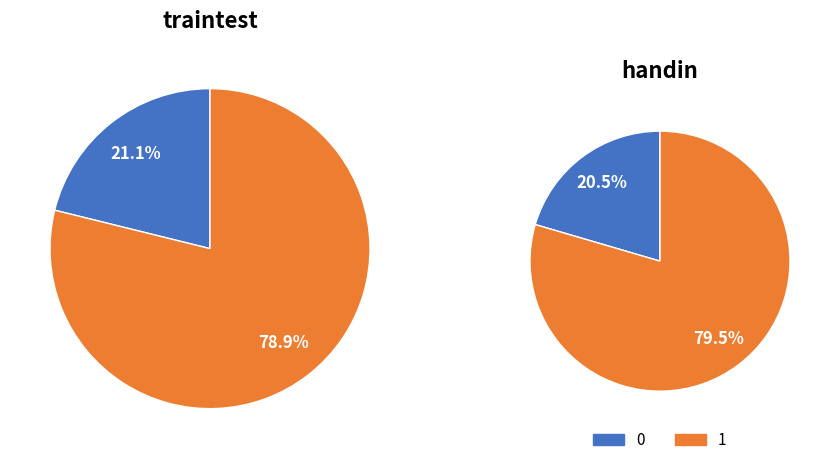

What percentage do 1 and 0 together represent?

100.0%